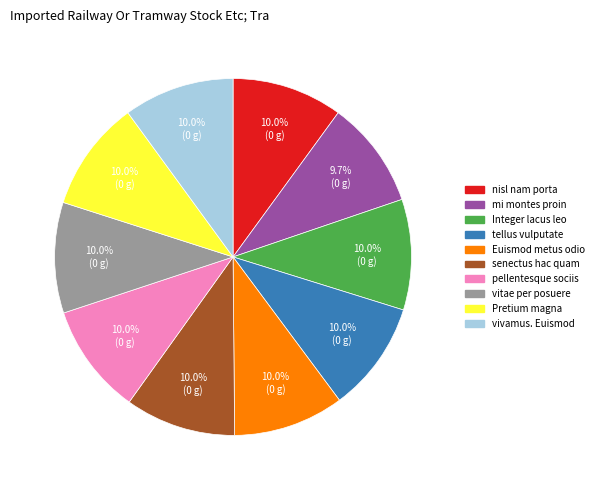

Is there any slice that represents more than half of the pie?

No